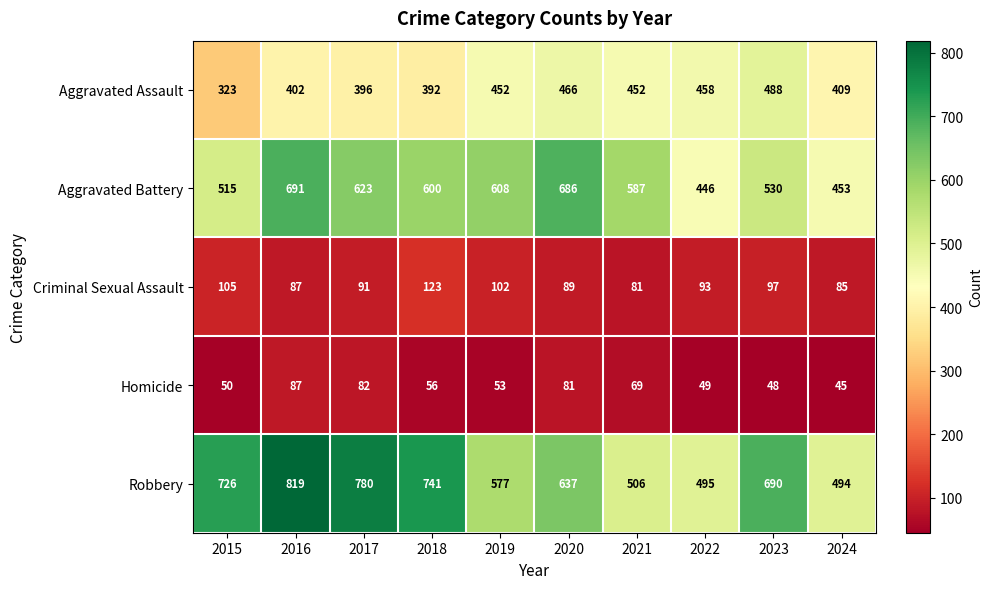

True or false: Aggravated Assault has a value of 150 at 2017.

False